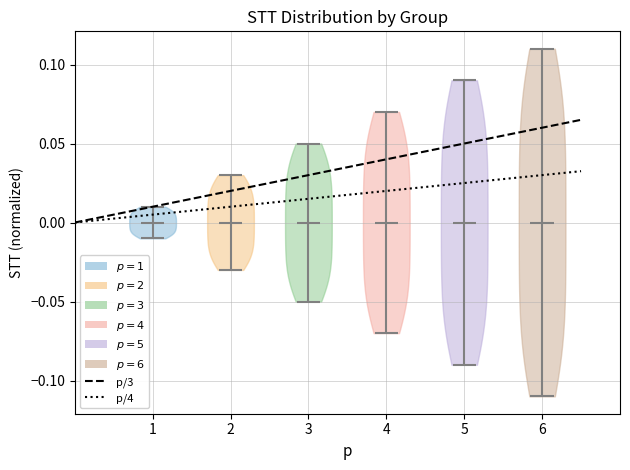

What is the highest point the violin at x = 3 reaches on the y-axis? The values are not printed on the chart, so give them approximately, as read against the axis.

0.05